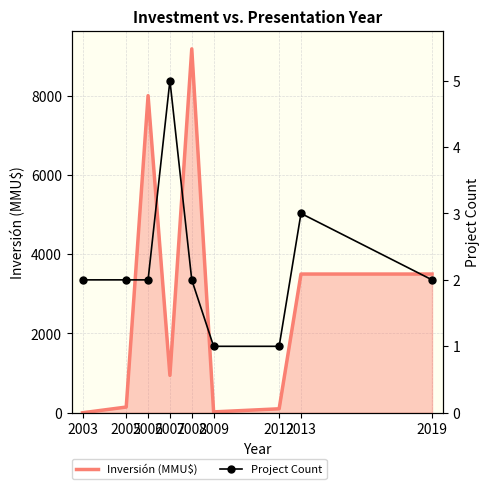

Which has a higher value, 2008 or 2006?

2008